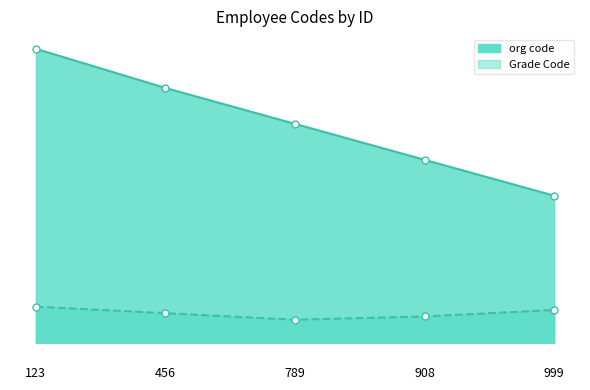

At which category is the sum across all series the highest?

123